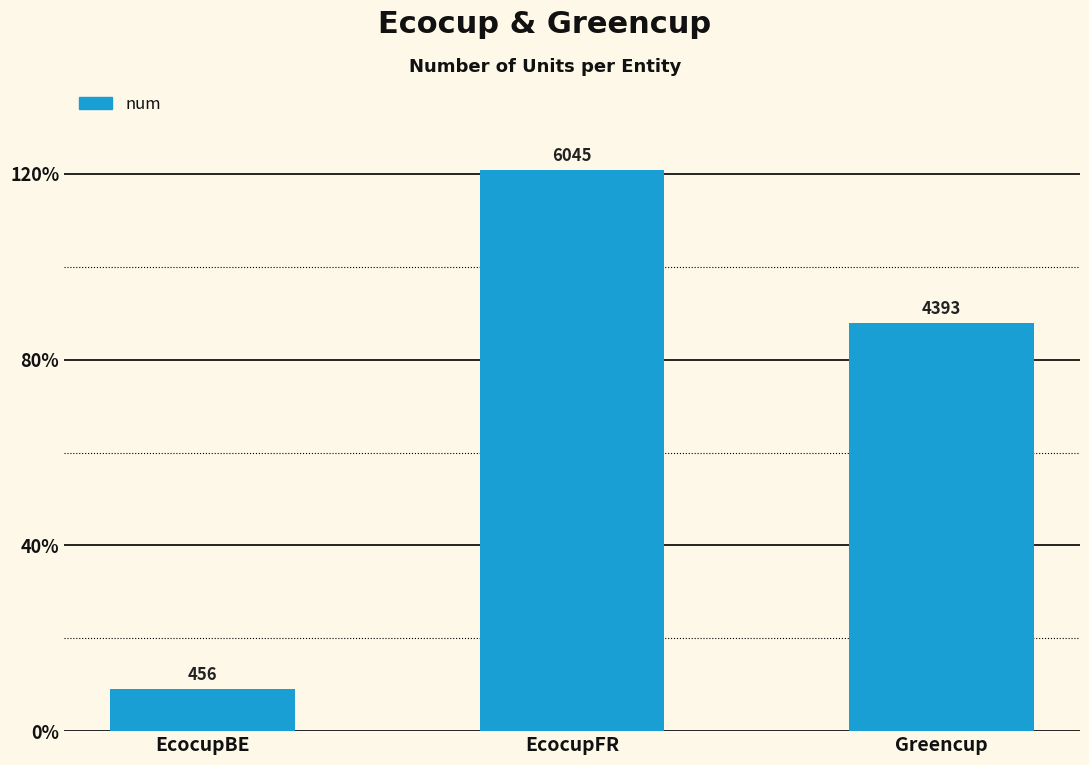

Rank the categories by value from lowest to highest.

EcocupBE, Greencup, EcocupFR